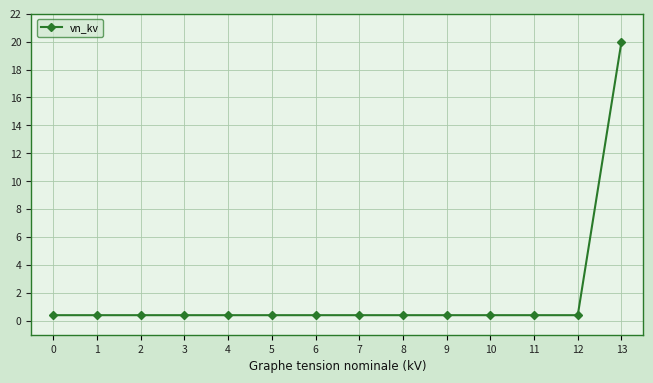

True or false: the data shows 0.4 at 5.

True